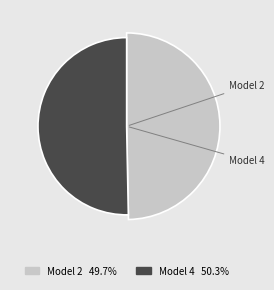

Does any single category account for the majority?

Yes